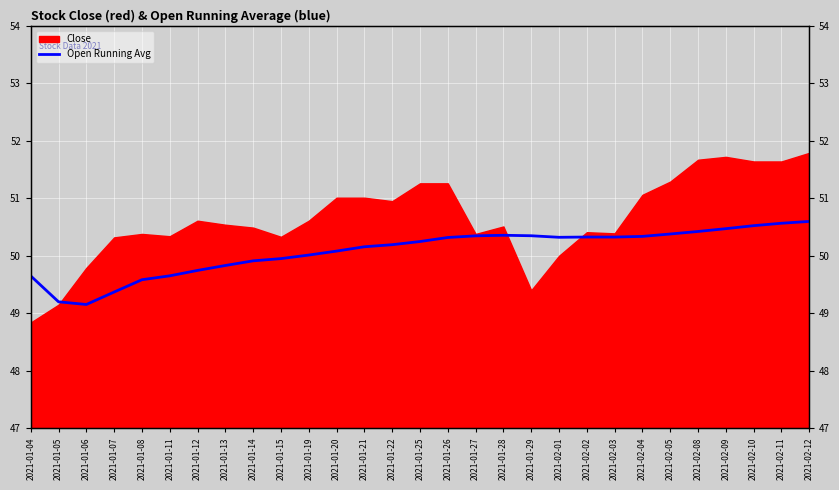

Approximately how many times larger is the value at 2021-01-26 compared to 2021-02-10?

1.0